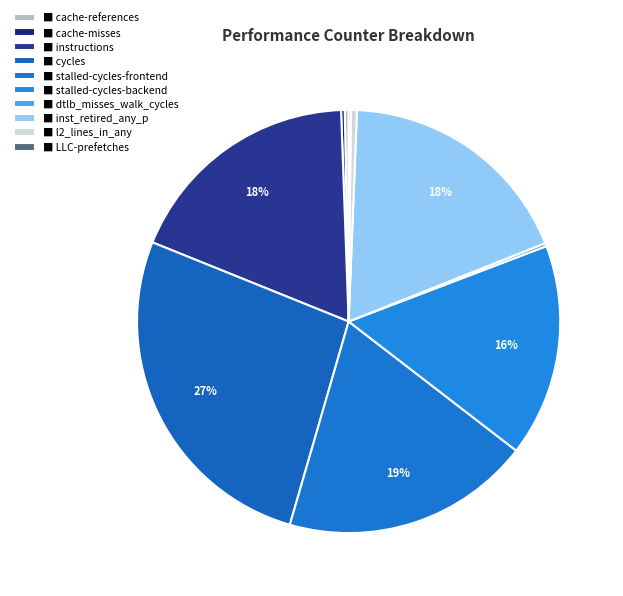

Is there a majority slice in this chart?

No